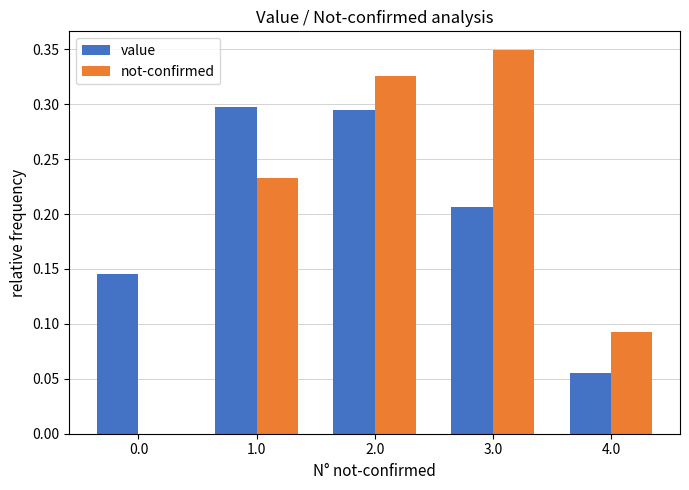

What is the sum of all value values?

1.0